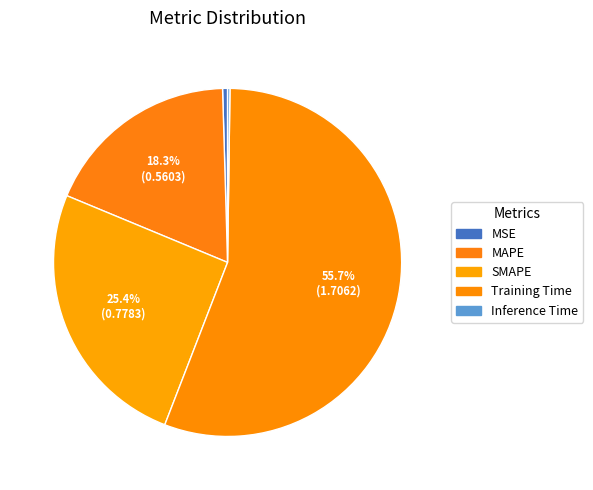

What percentage do Training Time and SMAPE together represent?

81.0%